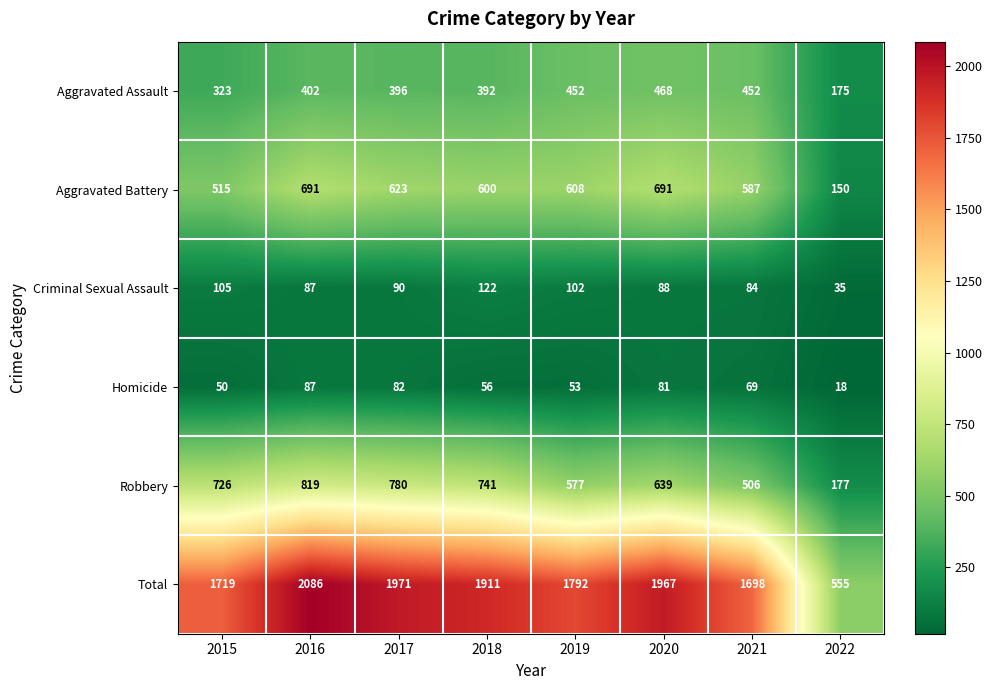

What is the sum of the Total values at 2019 and 2021?

3490